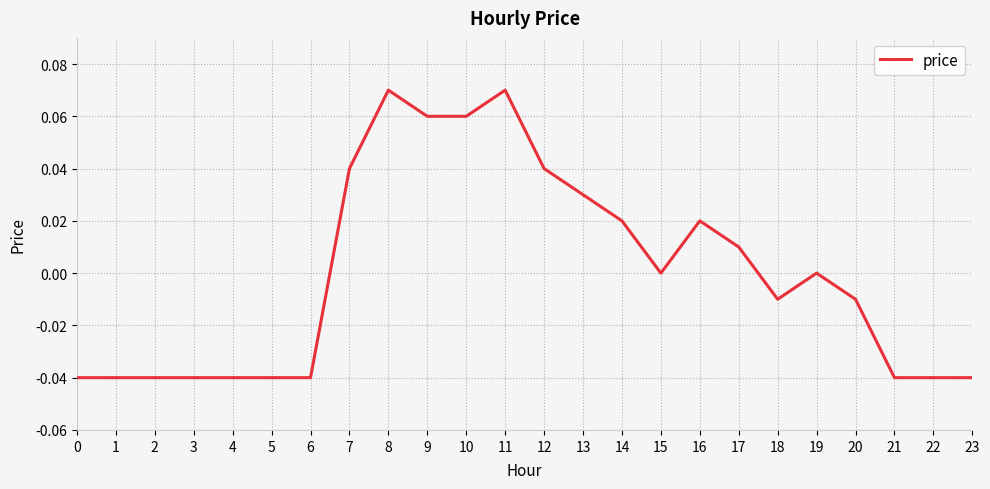

The value at 6 is -0.0. True or false?

True